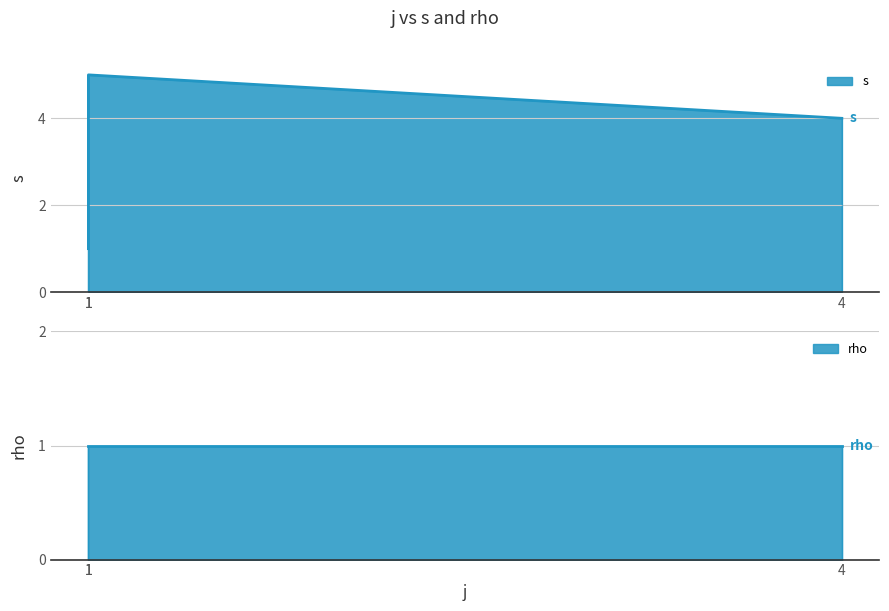

What is the minimum value shown in the chart?

1